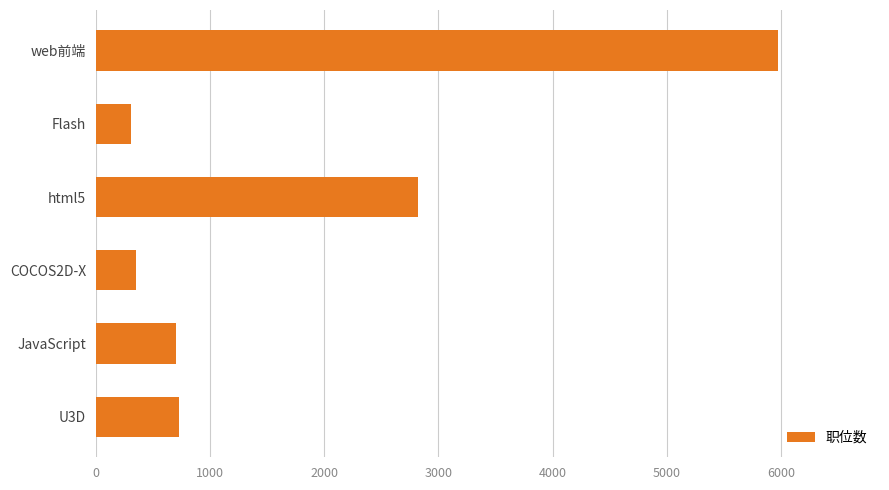

What is the average value?

1814